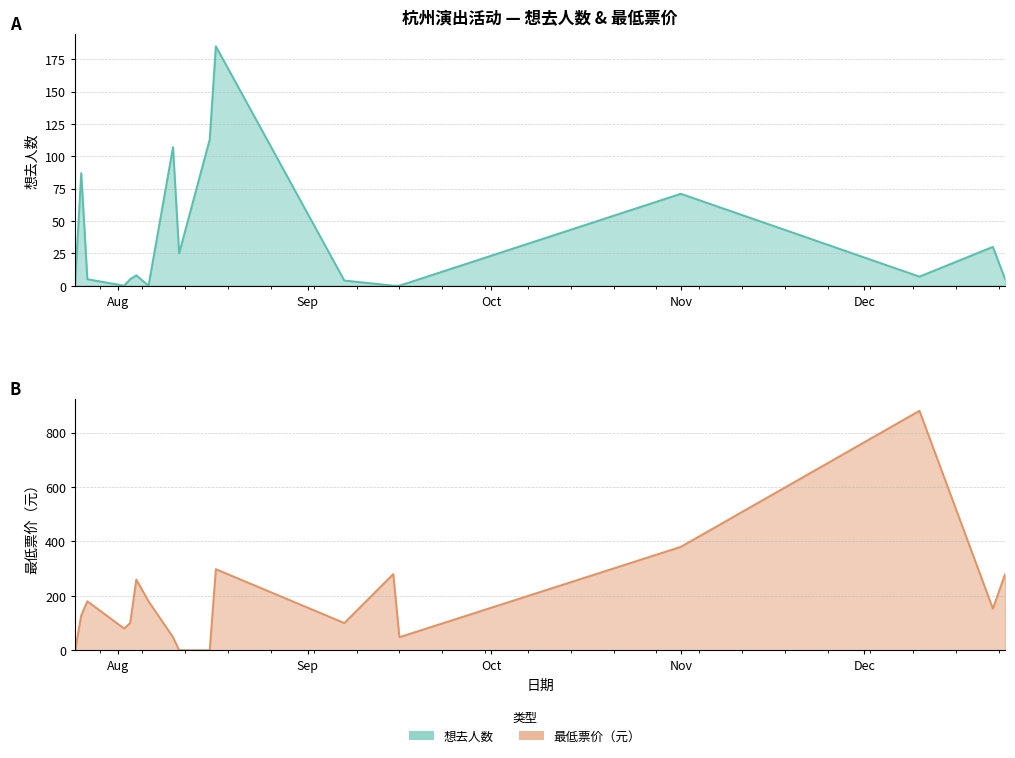

True or false: 想去人数 has more than 1 points higher than both neighbors.

True